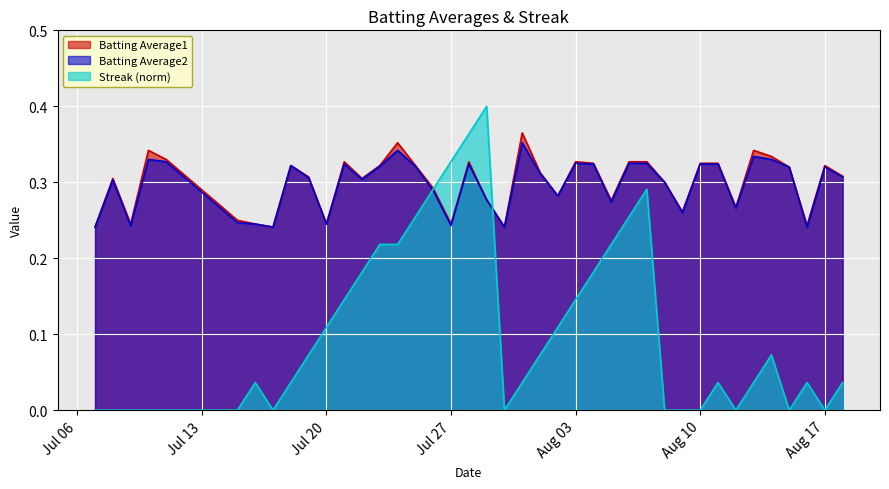

True or false: Batting Average2 has a value of 0.5 at Aug 03.

False